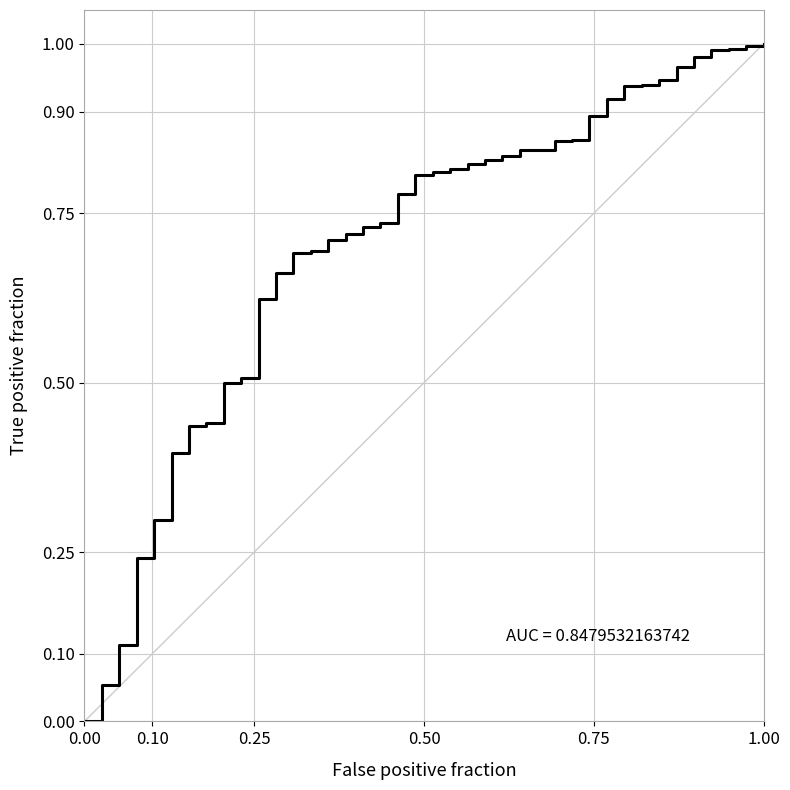

What is the sum of all values?

28.2